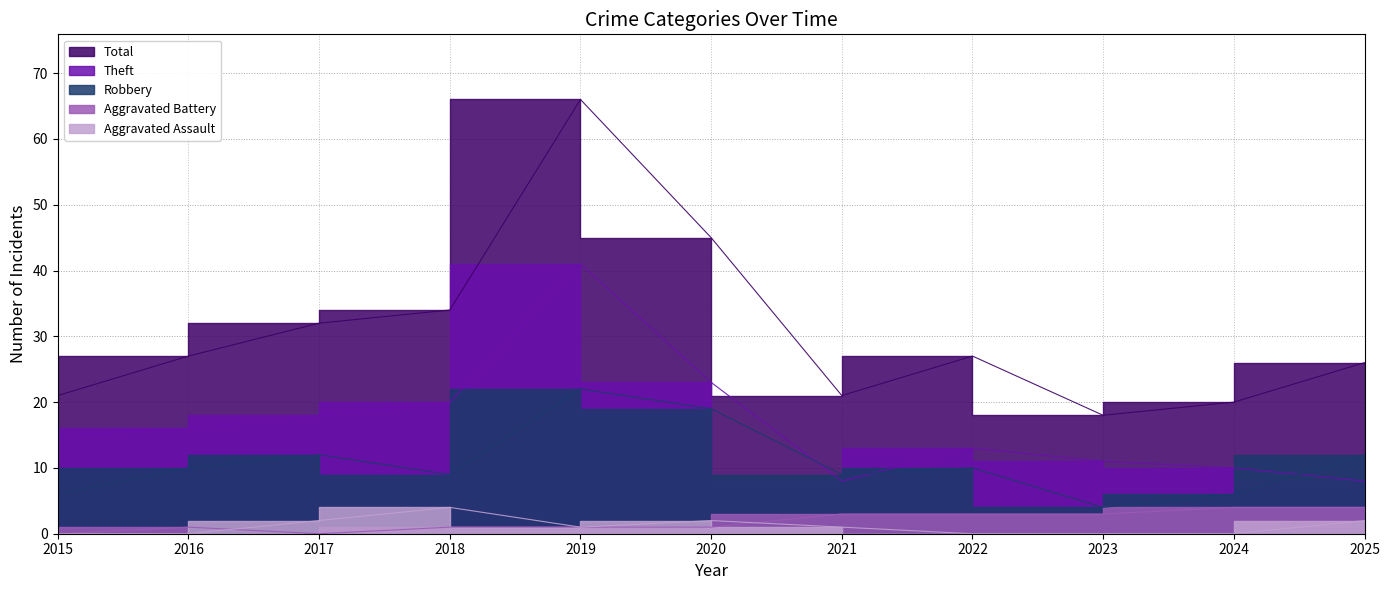

What are all the series names shown in the legend?

Robbery, Theft, Aggravated Assault, Aggravated Battery, Total